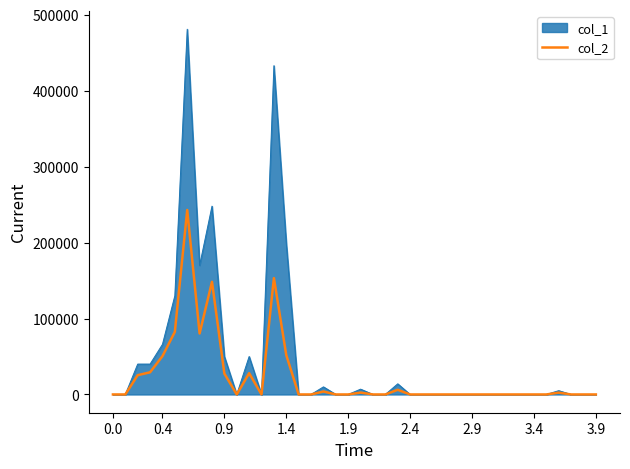

List the series in order of their peak value, highest first.

col_1, col_2